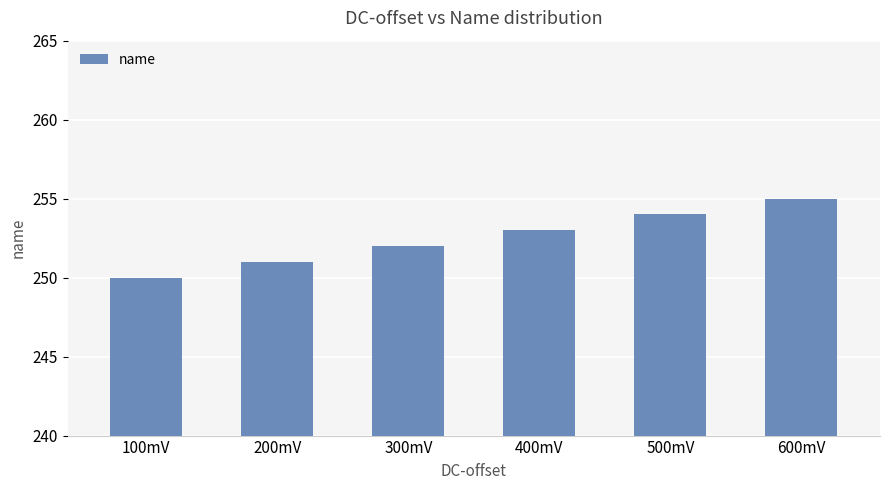

Which label corresponds to the largest value in the chart?

600mV